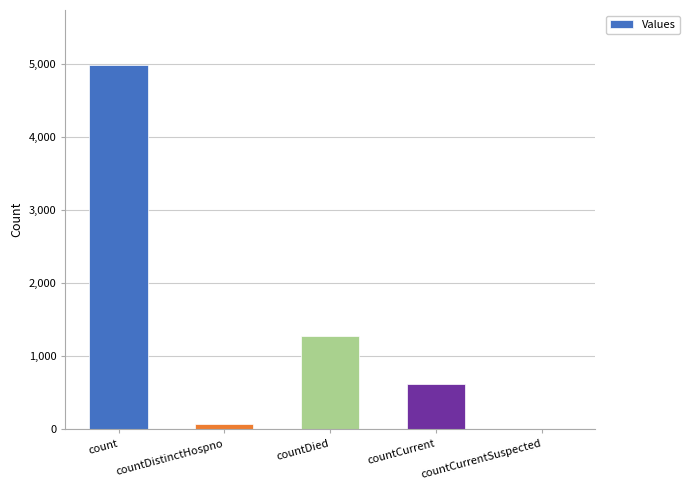

Count the number of categories in the chart.

5